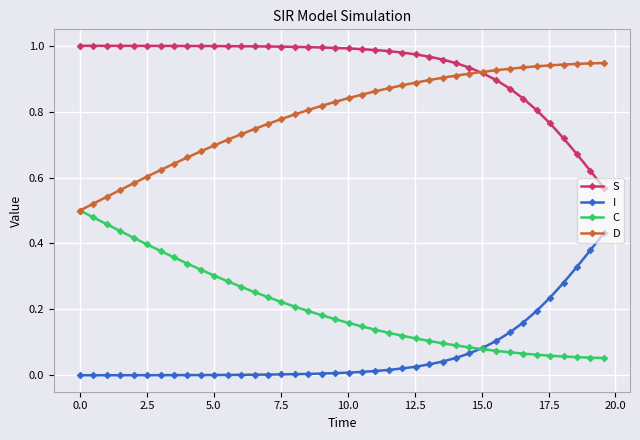

True or false: S and C intersect in this chart.

False